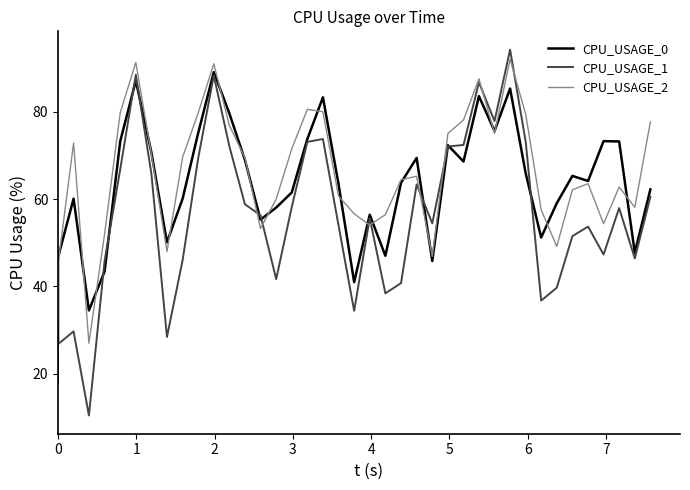

What is the sum of all CPU_USAGE_1 values?

2228.0